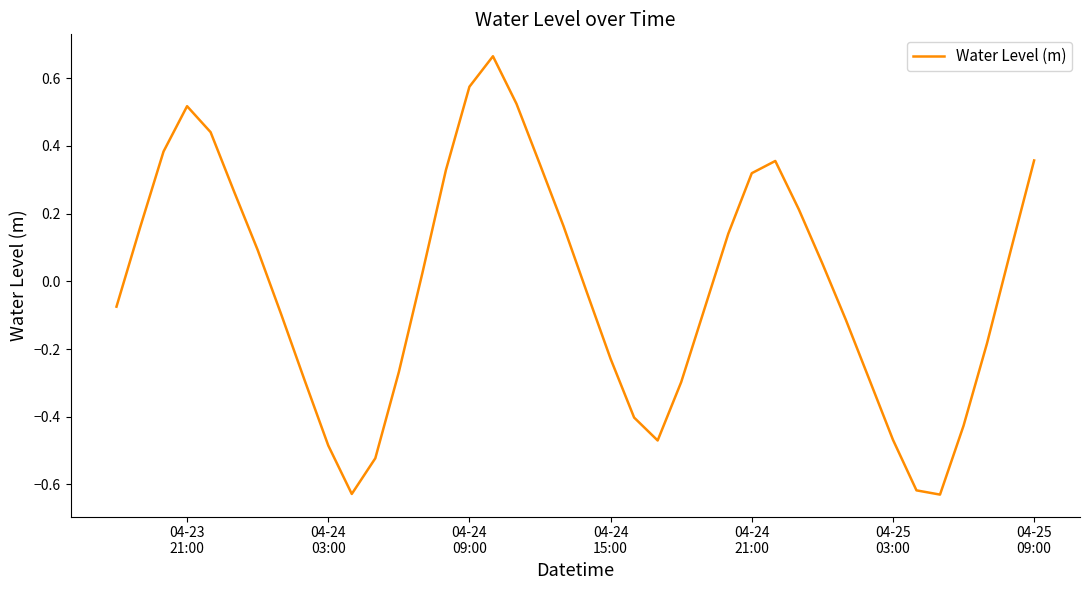

What is the difference between the maximum and minimum values?

1.3